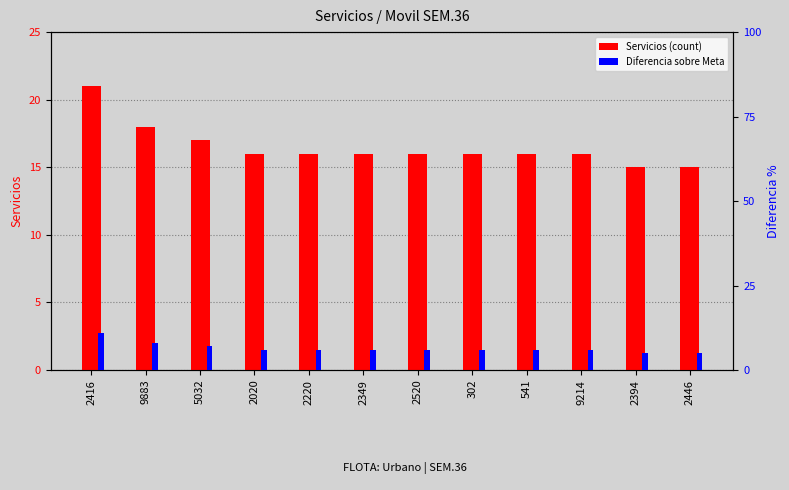

Between 2020 and 302, which series saw the biggest shift?

Servicios